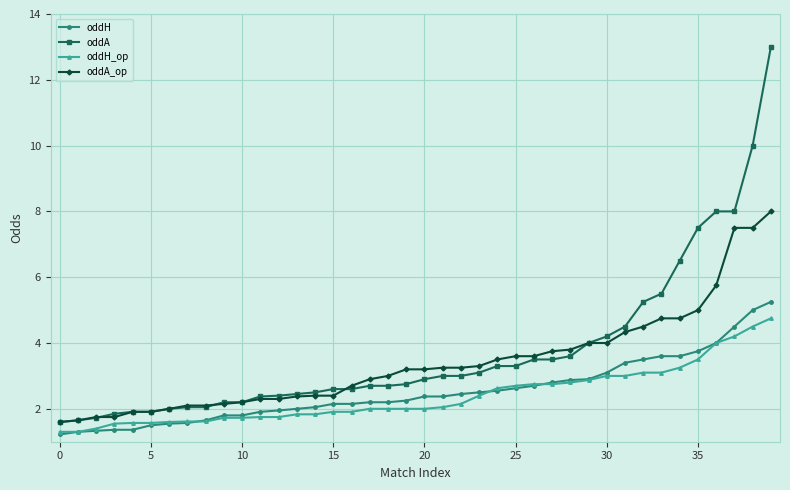

True or false: oddH_op and oddA intersect in this chart.

False